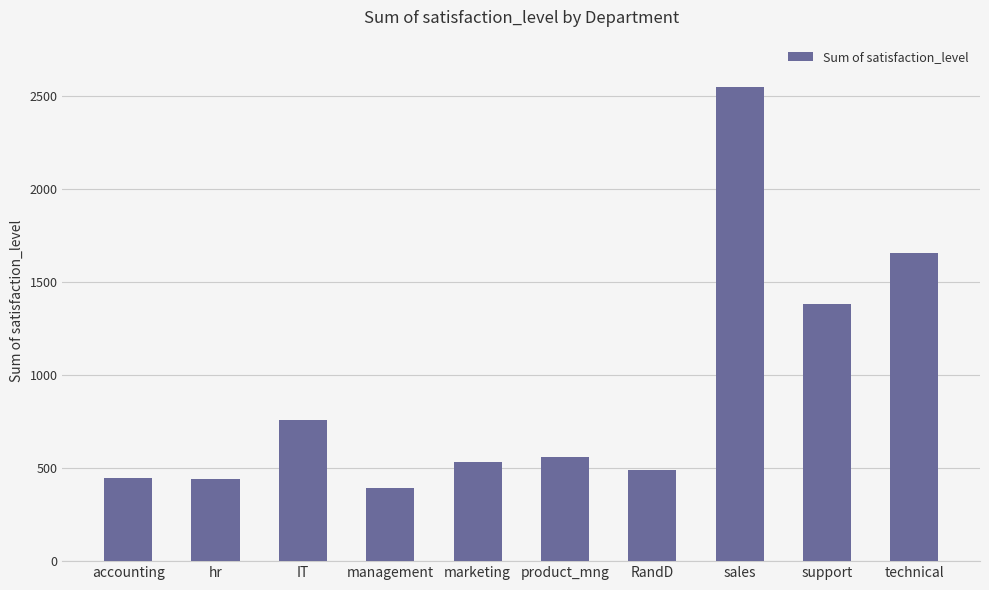

Count the number of categories in the chart.

10